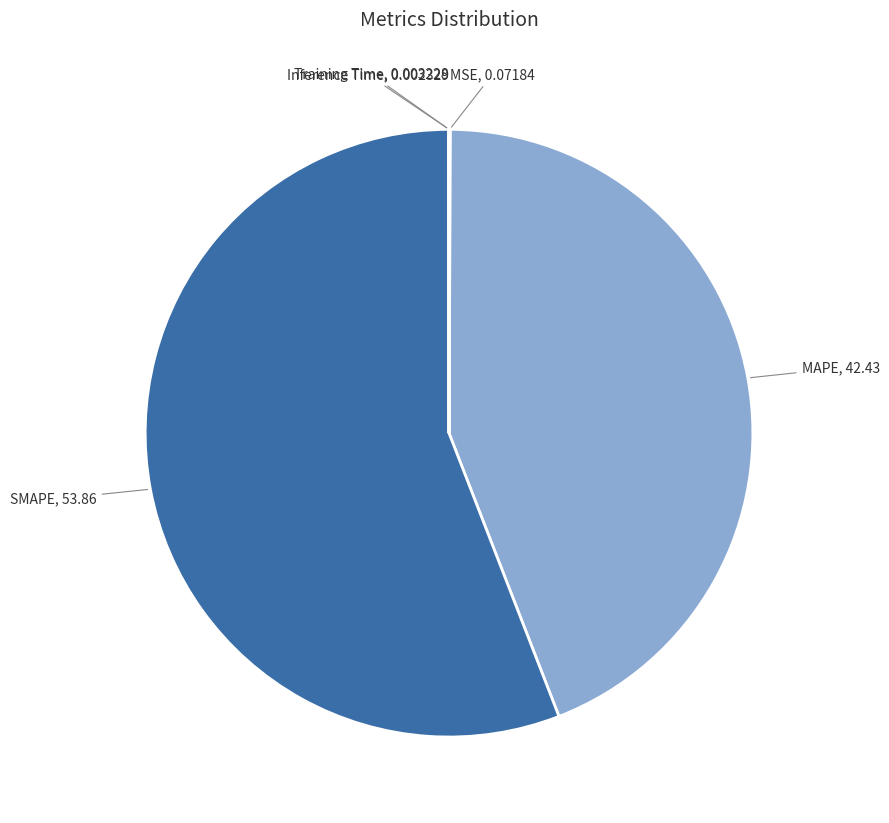

Is SMAPE the majority of the pie?

Yes